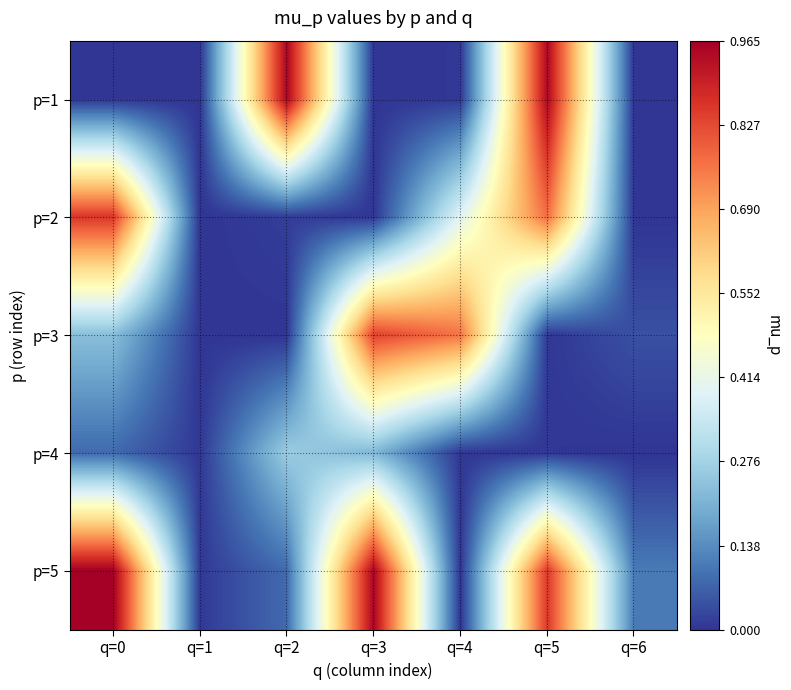

Reading left to right, what are all the values shown in this chart?

p=1: q=0=0.0	q=1=0.0	q=2=1.0	q=3=0.0	q=4=0.0	q=5=0.9	q=6=0.0
p=2: q=0=0.9	q=1=0.0	q=2=0.0	q=3=0.0	q=4=0.4	q=5=0.8	q=6=0.0
p=3: q=0=0.2	q=1=0.0	q=2=0.0	q=3=0.8	q=4=0.8	q=5=0.0	q=6=0.0
p=4: q=0=0.1	q=1=0.0	q=2=0.3	q=3=0.2	q=4=0.0	q=5=0.0	q=6=0.0
p=5: q=0=1.0	q=1=0.0	q=2=0.1	q=3=1.0	q=4=0.0	q=5=0.9	q=6=0.1